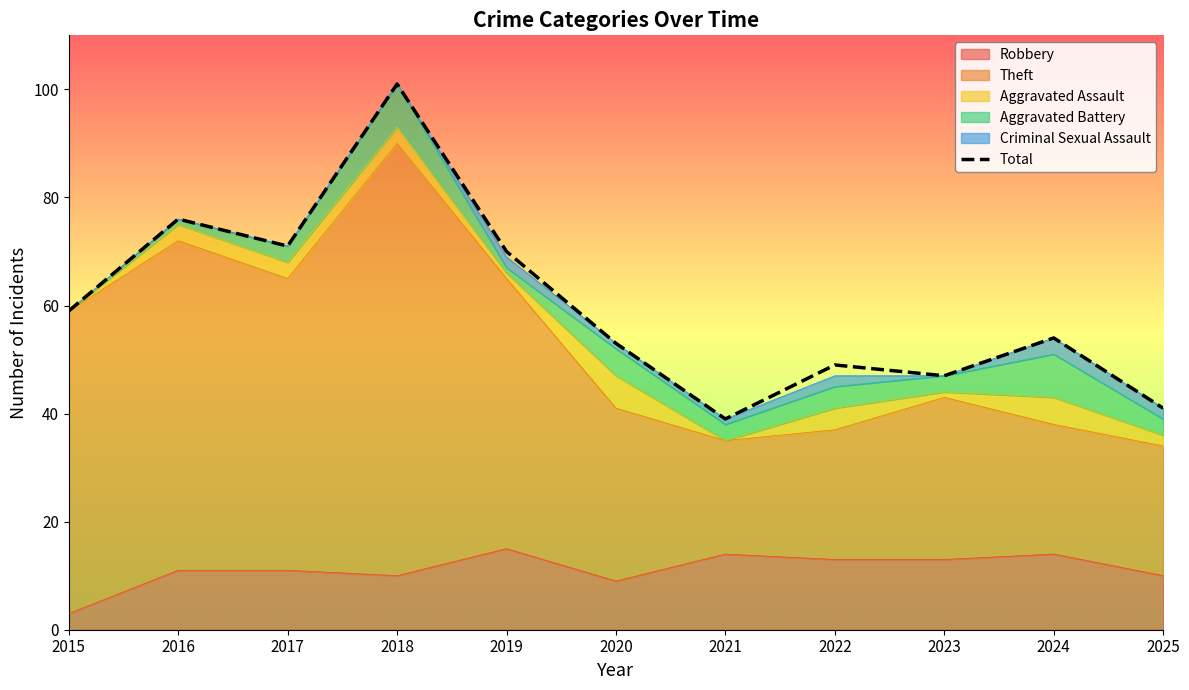

Does the chart display data point markers on the line(s)?

No